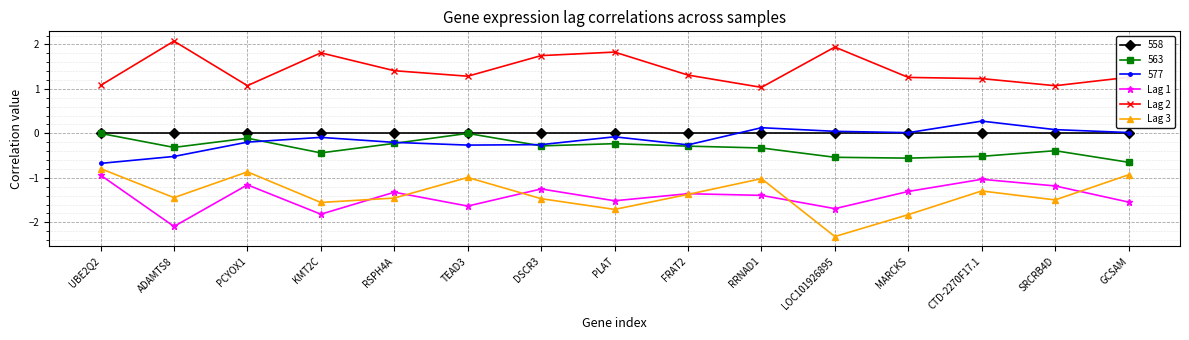

Which label corresponds to the smallest value in the chart?

LOC101926895